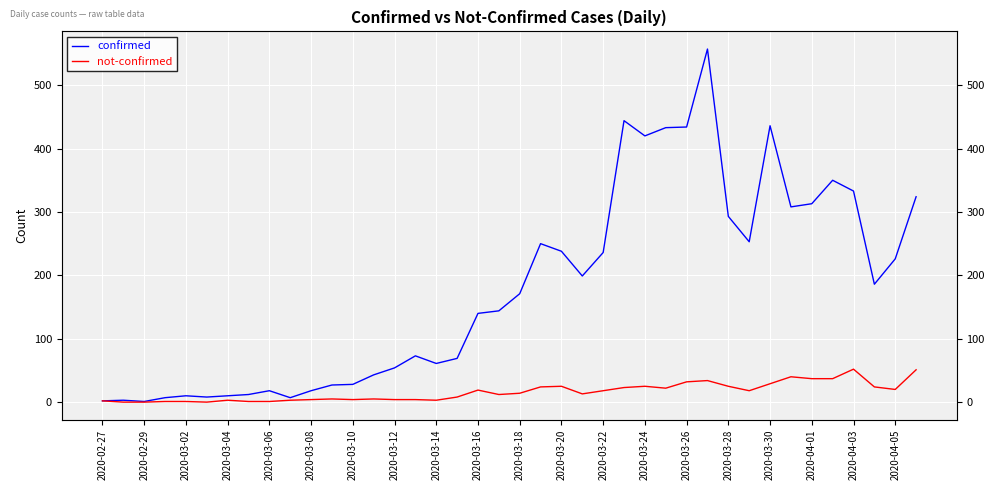

What are all the series names shown in the legend?

confirmed, not-confirmed